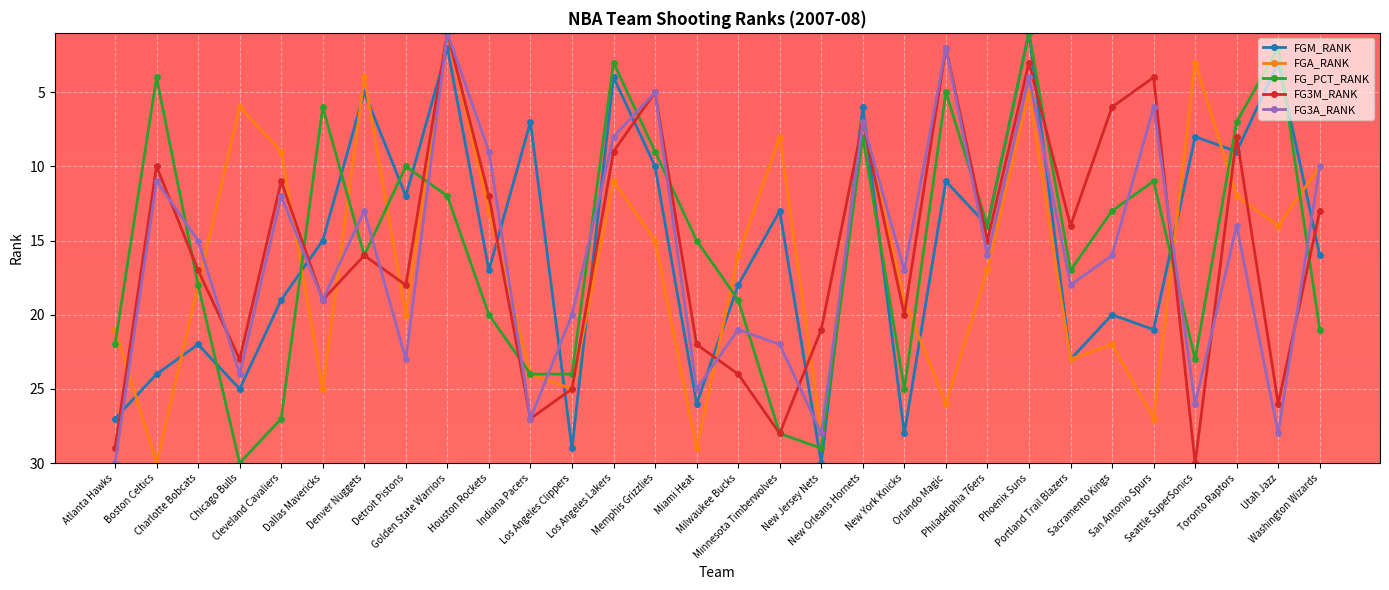

Which series has the largest total across all categories?

FGA_RANK